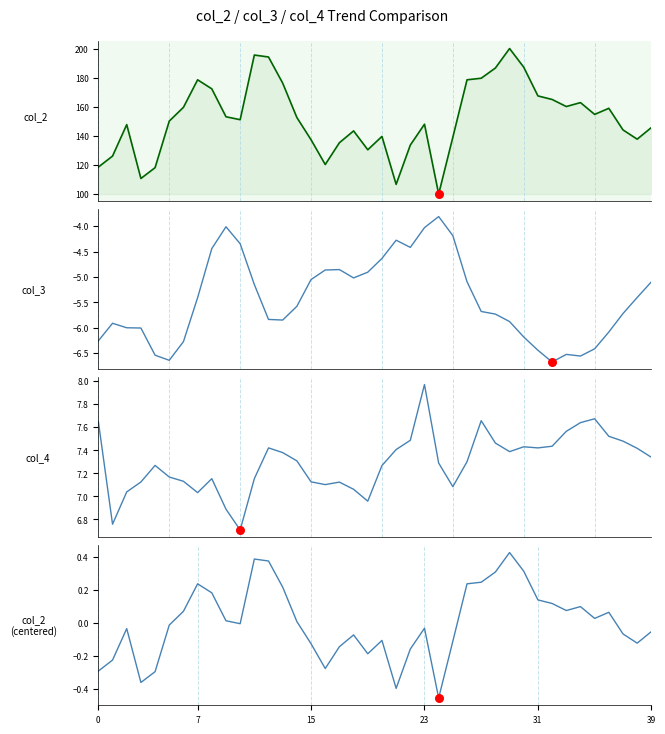

Which series contains the lowest Y value?

col_3